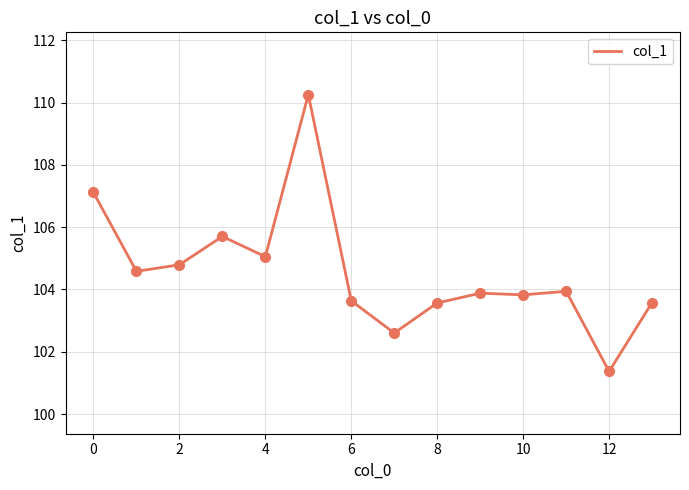

What is the maximum value shown in the chart?

110.3